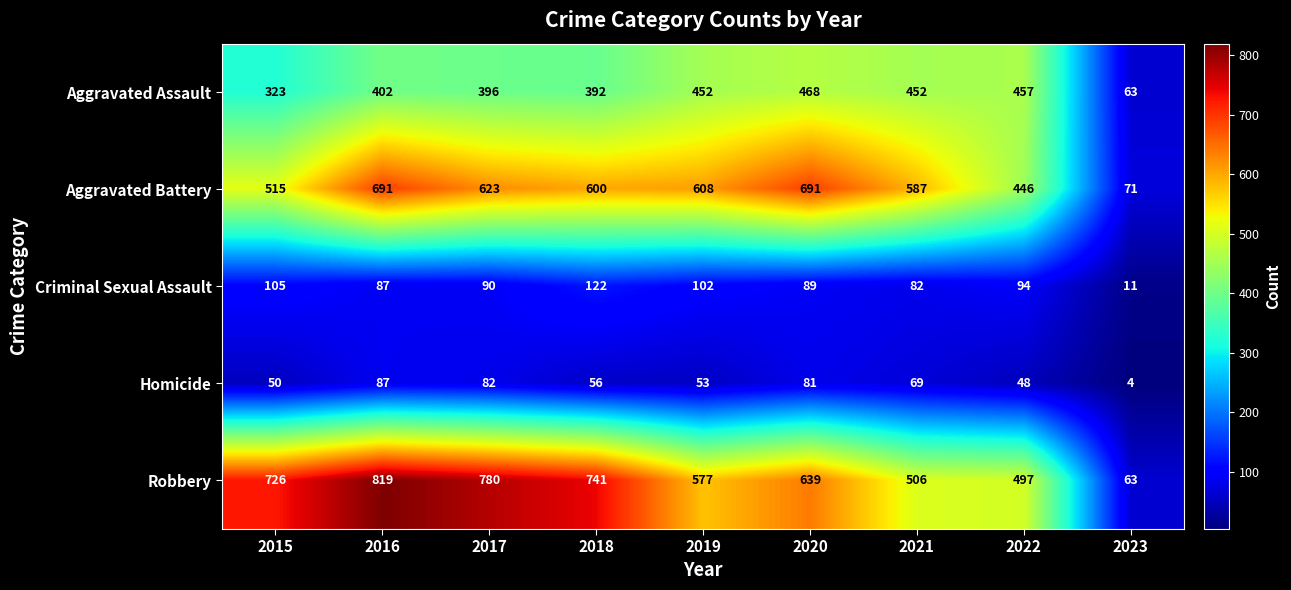

At how many categories does at least one series exceed 673?

5